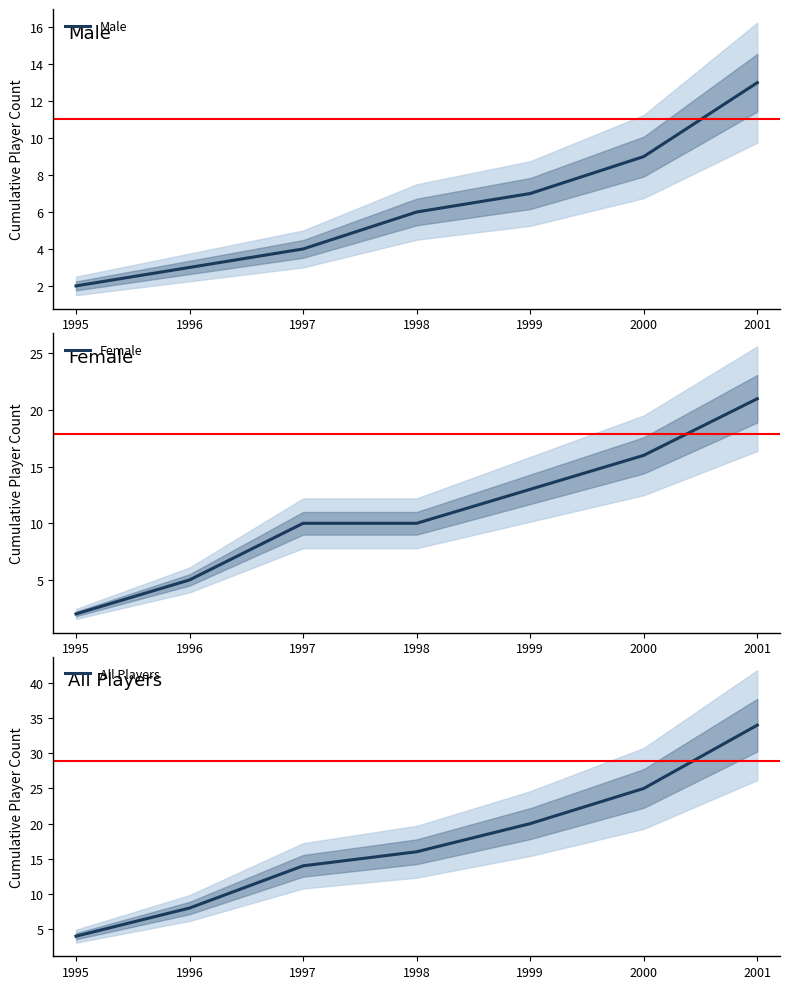

What is the maximum value for Female?

21